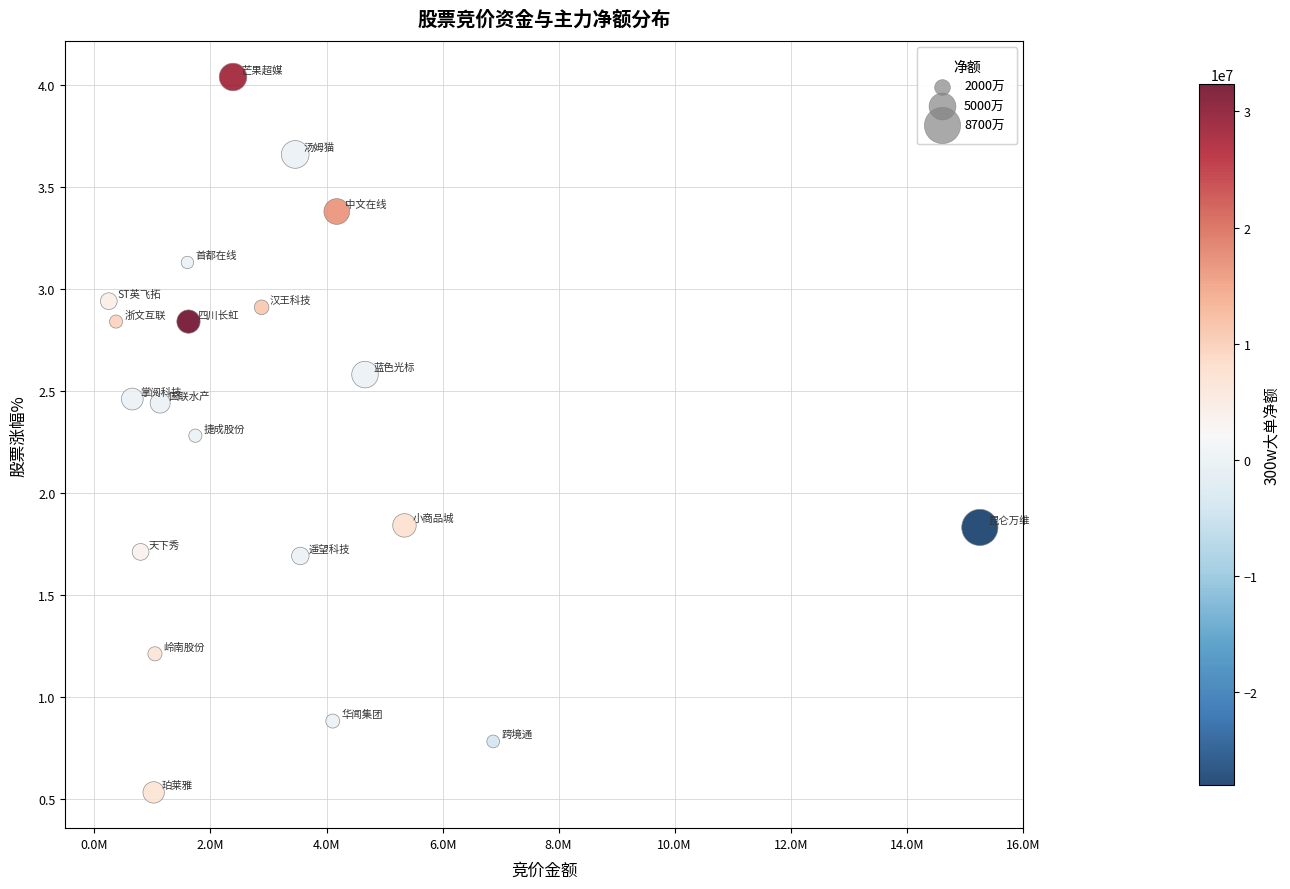

What is the range of X values (max minus min)?

15013135.0